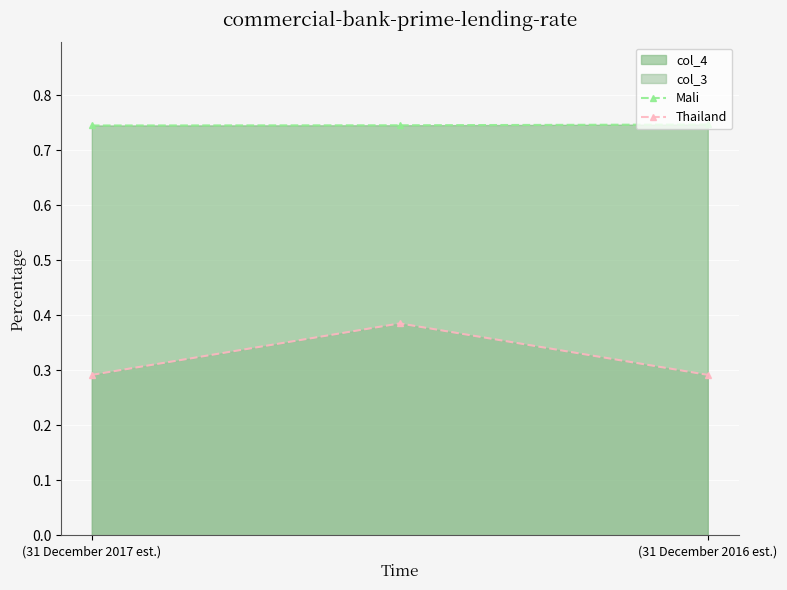

Which series has the largest range (max minus min)?

Thailand